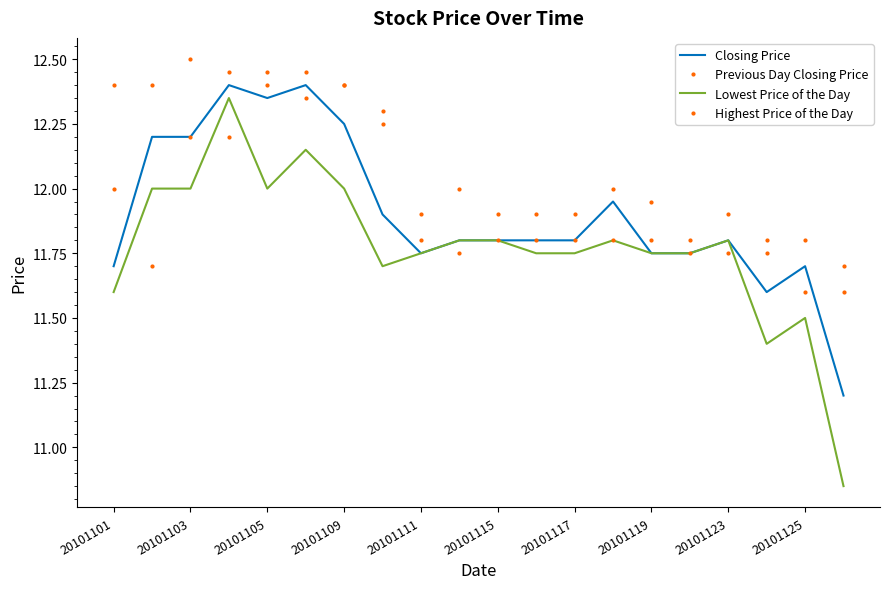

Where do Closing Price and Previous Day Closing Price first cross each other?

20101101 and 20101103